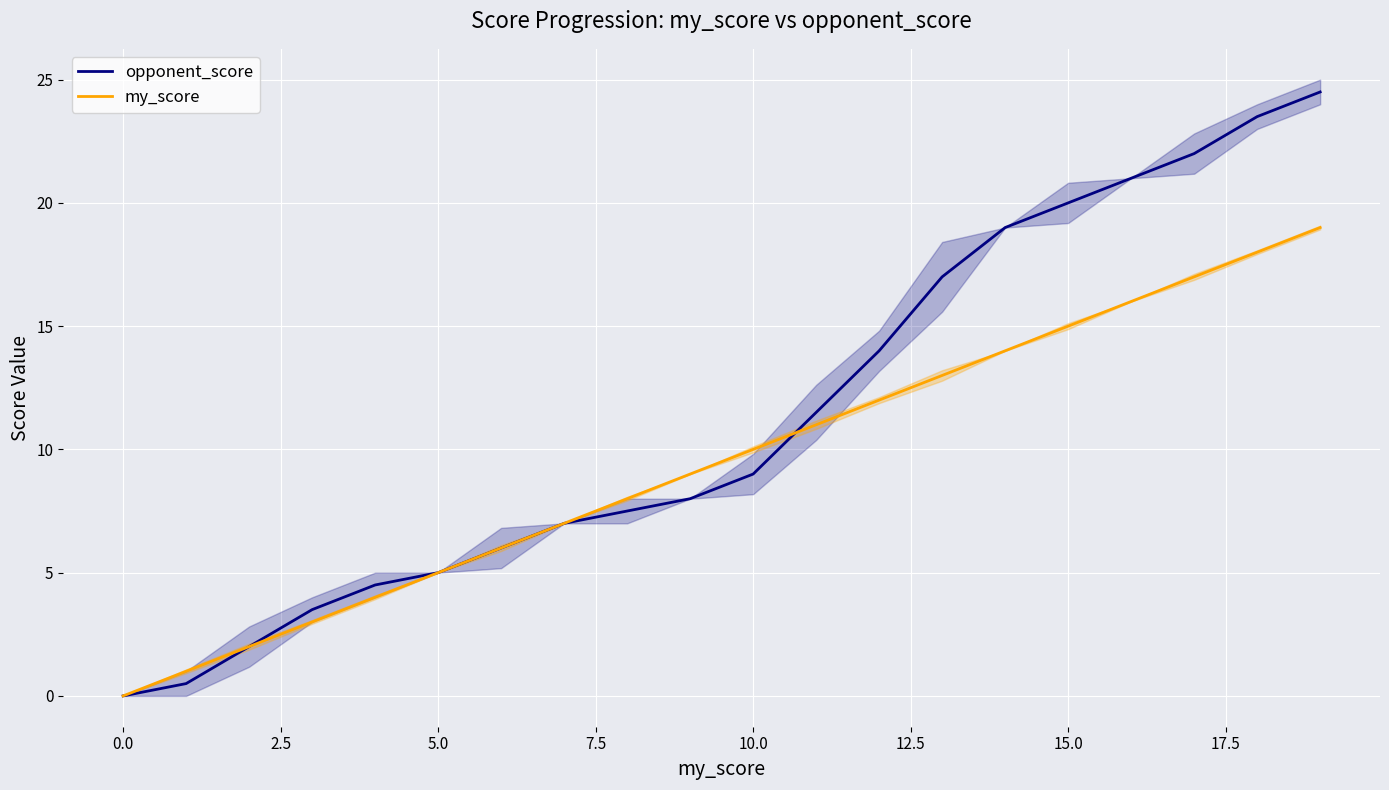

What is the difference between the maximum and minimum values in the opponent_score series?

24.5